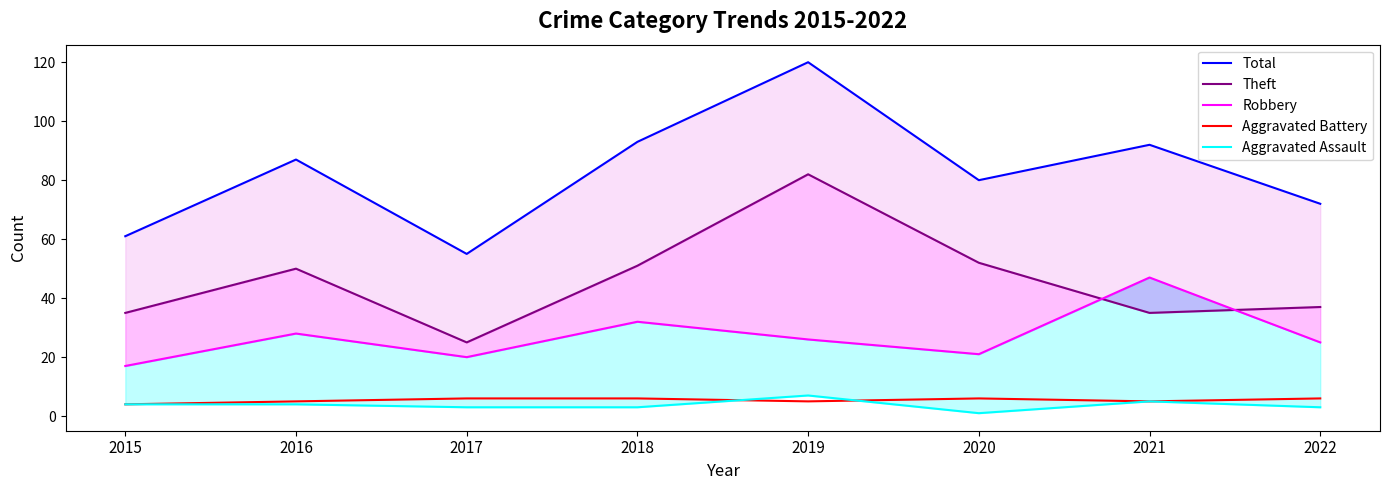

What is the maximum value for Aggravated Battery?

6